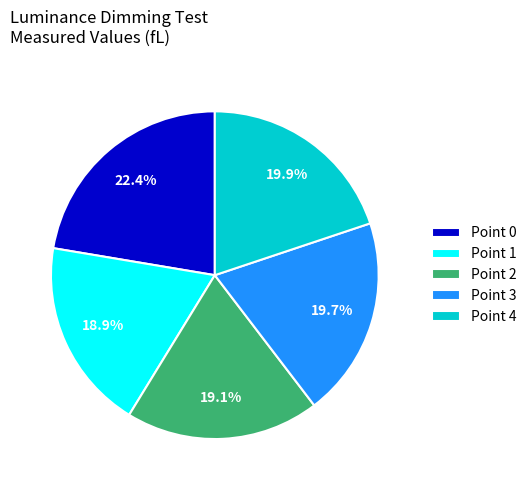

The Point 2 slice represents 13% of the pie. True or false?

False